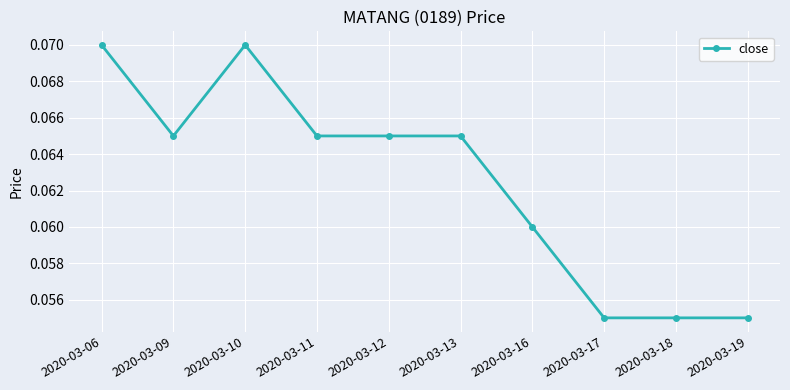

At which category does the data reach its first local peak?

2020-03-10